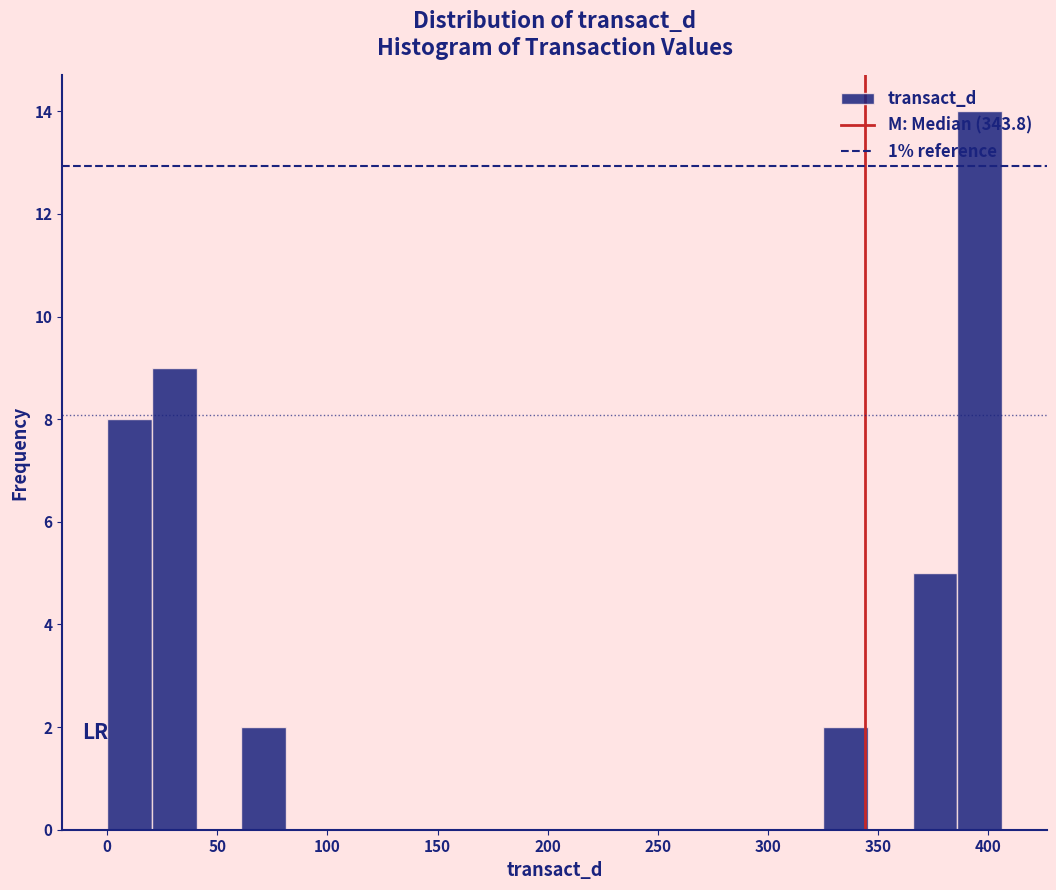

Over which range of the x-axis is the bar tallest?

385 to 405